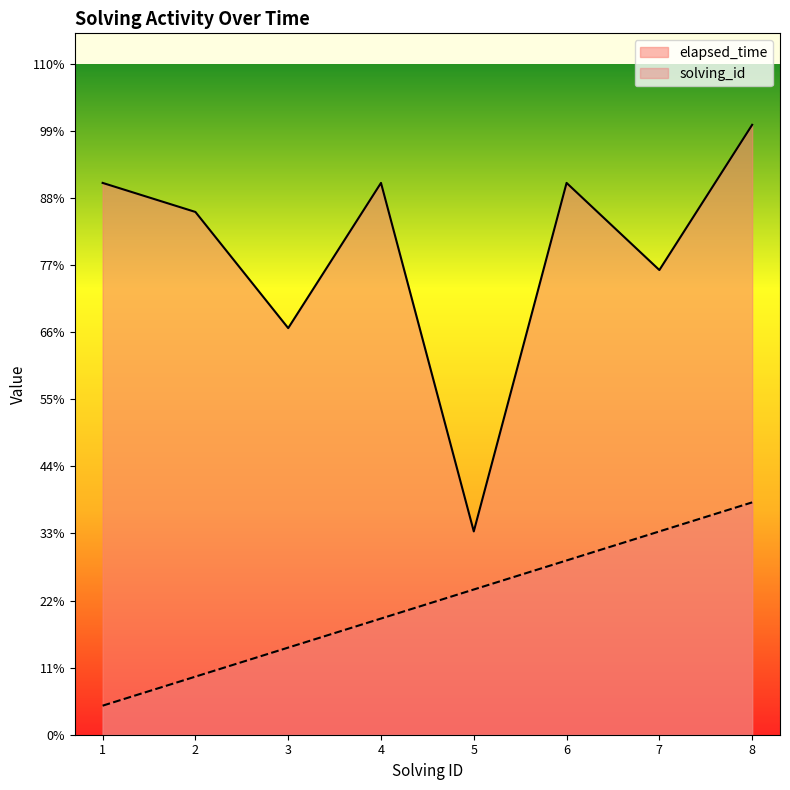

Is the value of elapsed_time at 8 greater than the value of solving_id at 8?

Yes